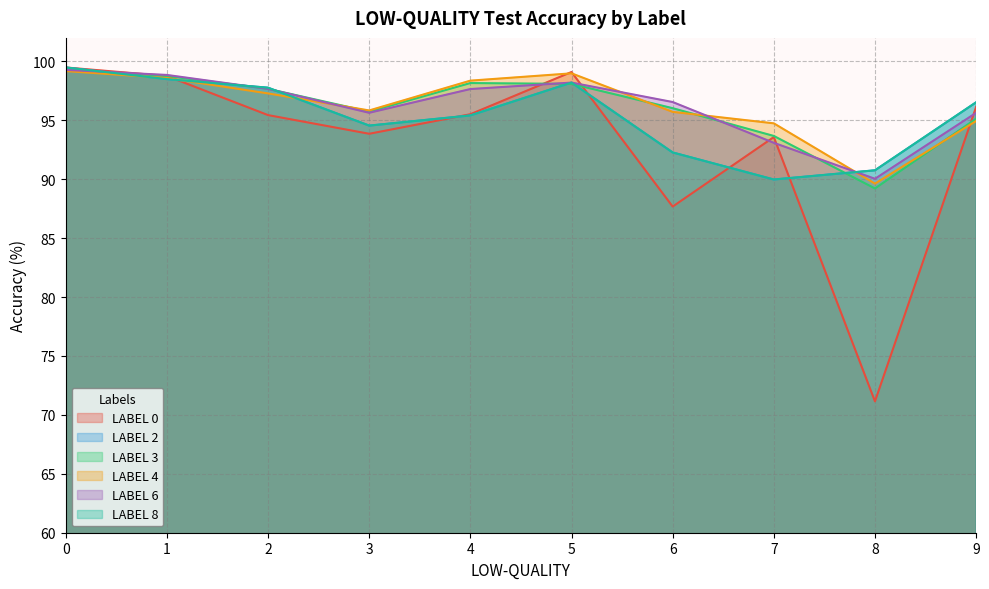

Between 5 and 7, which is larger?

5